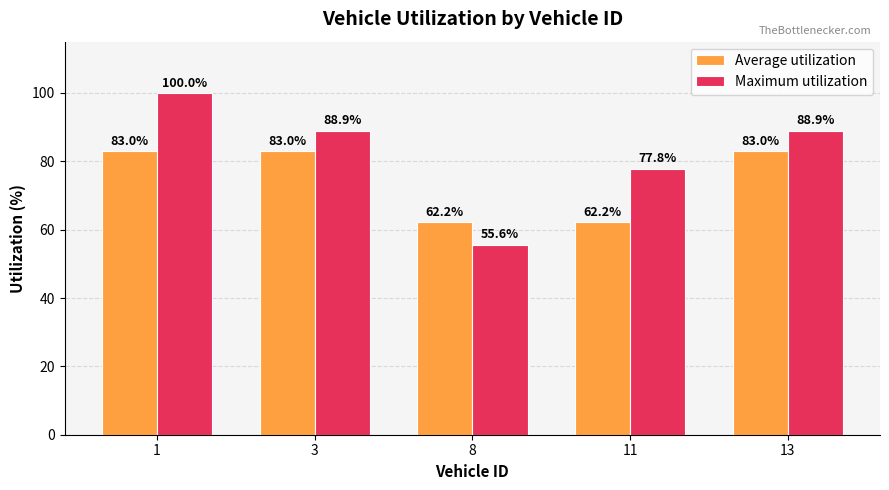

What is the difference between the maximum and second lowest values in the Maximum utilization series?

22.2